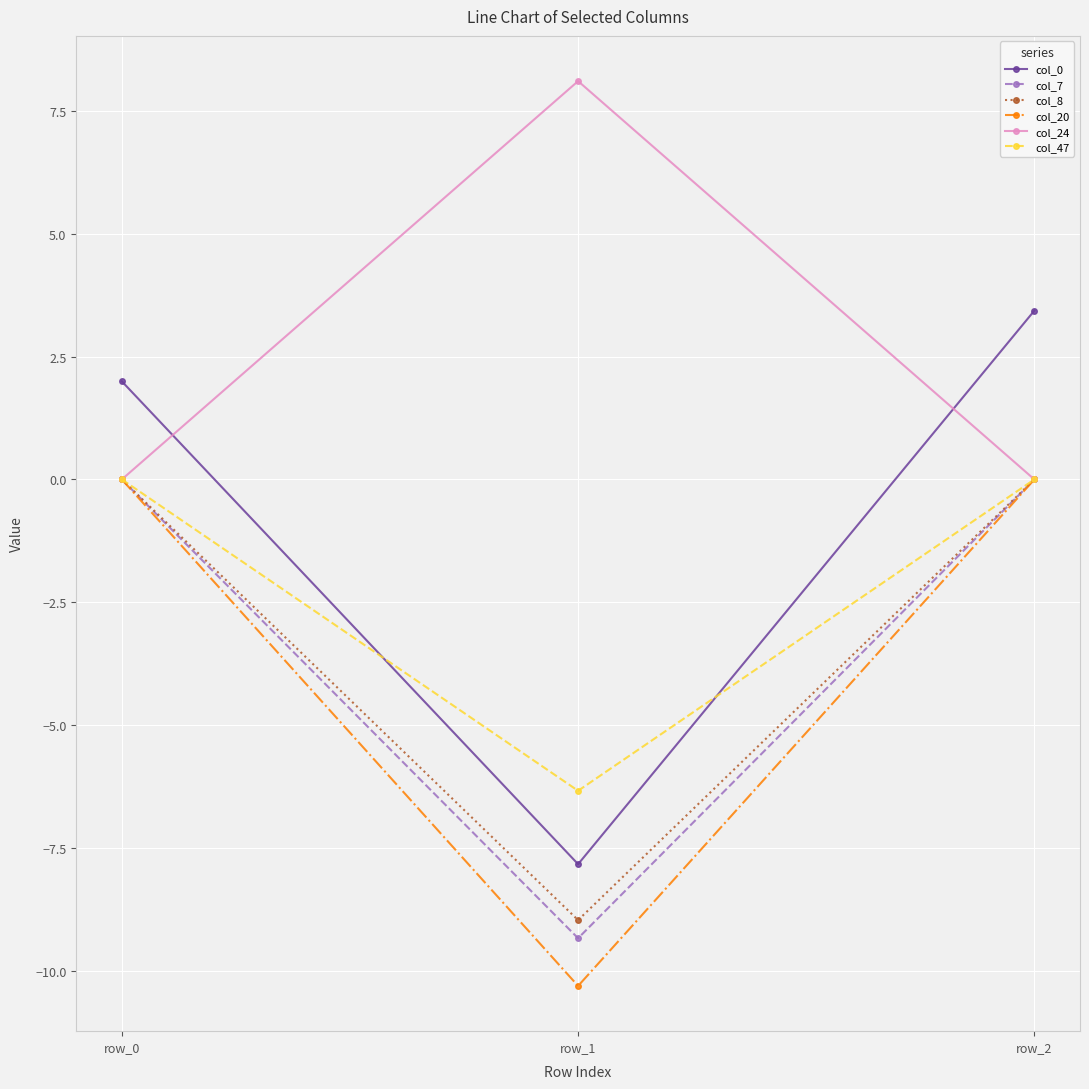

Reading left to right, extract all data points from this chart.

col_0: 2.0	-7.8	3.4
col_7: 0.0	-9.3	0.0
col_8: 0.0	-9.0	0.0
col_20: 0.0	-10.3	0.0
col_24: 0.0	8.1	0.0
col_47: 0.0	-6.3	0.0